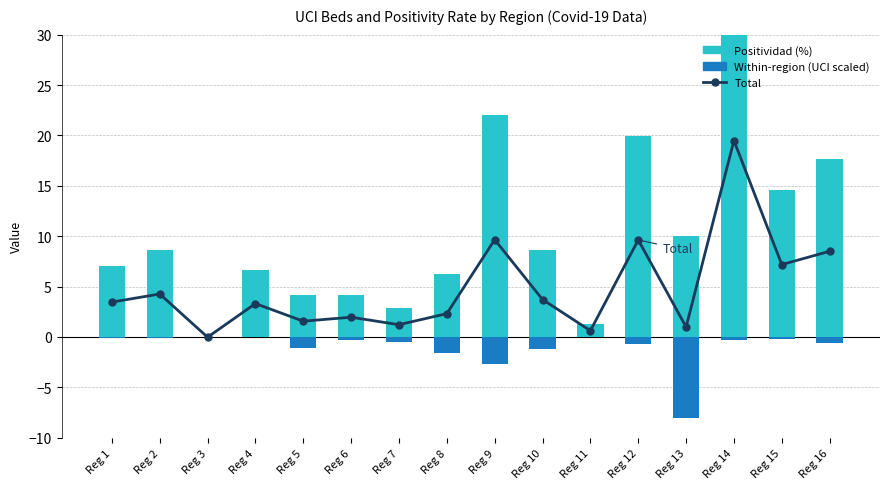

What is the difference between the maximum and minimum values in the Total series?

19.5